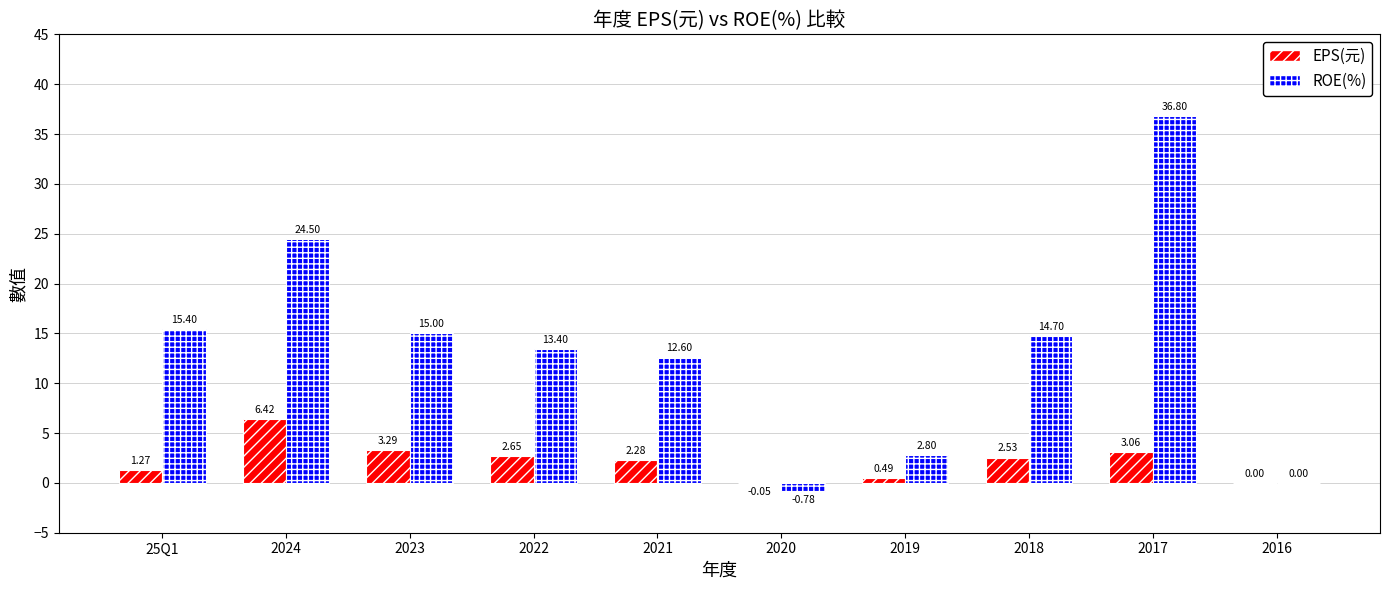

How many values in the ROE(%) series exceed 14?

5